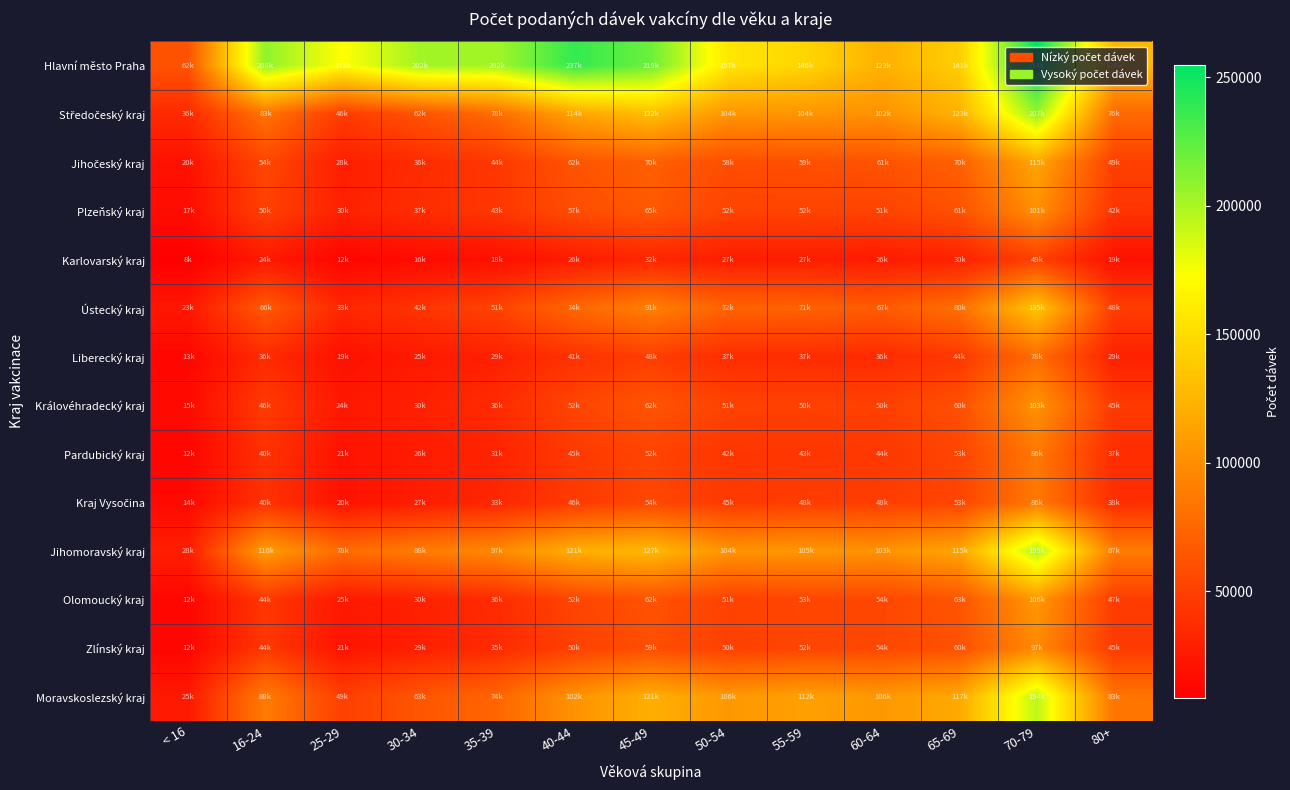

Between 55-59 and 35-39, which is larger?

35-39